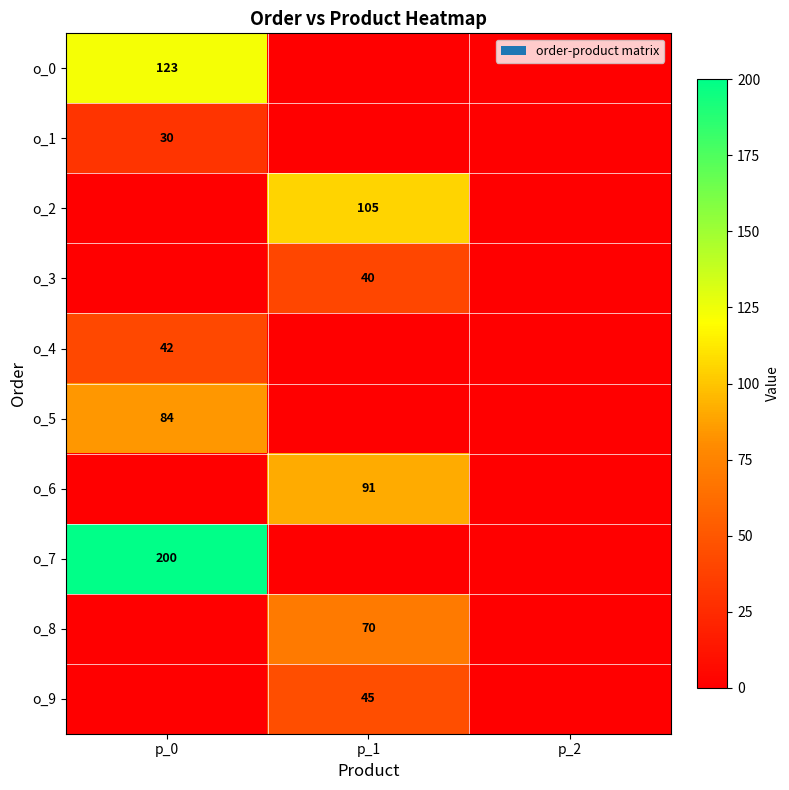

True or false: o_0 has a value of 216 at p_0.

False